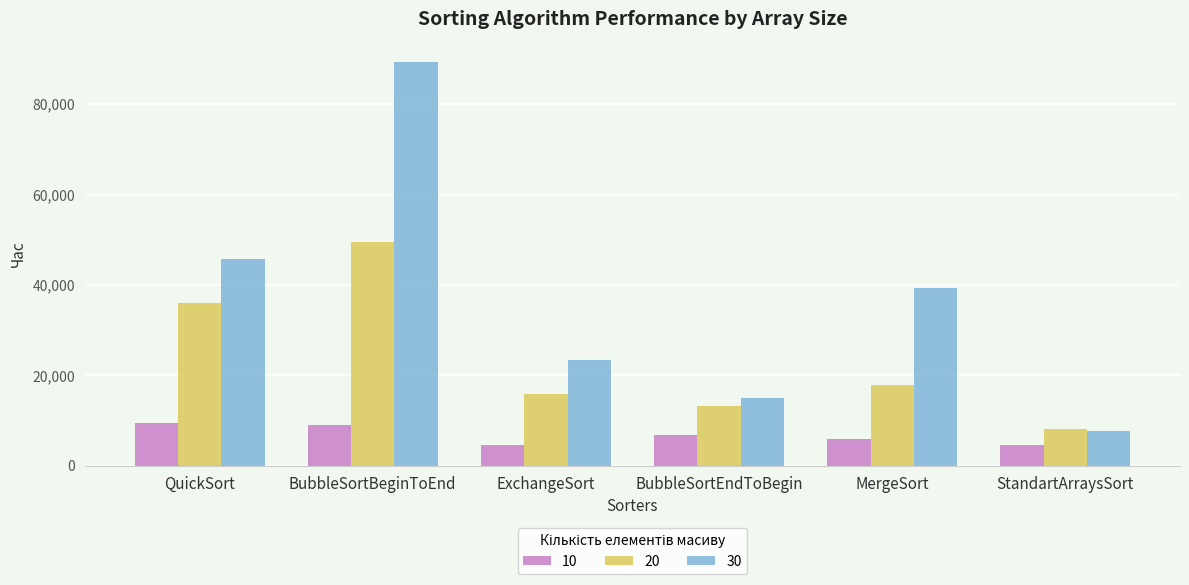

Count the number of categories in the chart.

6